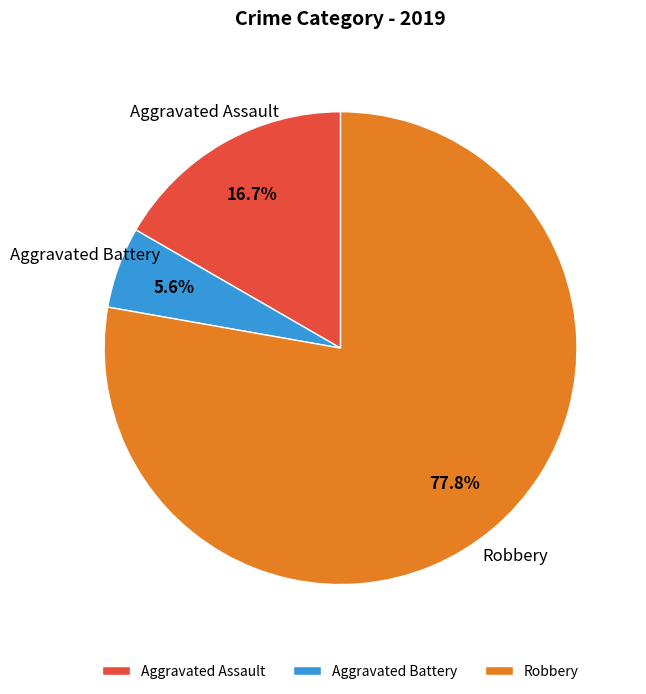

Rank the categories by value from lowest to highest.

Aggravated Battery, Aggravated Assault, Robbery